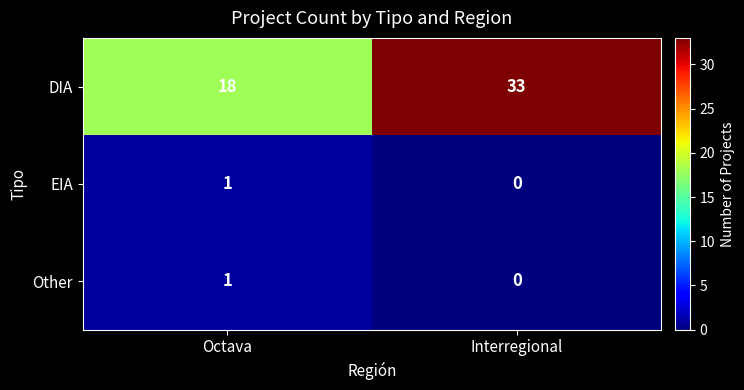

Reading left to right, what are all the values shown in this chart?

DIA: Octava=18	Interregional=33
EIA: Octava=1	Interregional=0
Other: Octava=1	Interregional=0